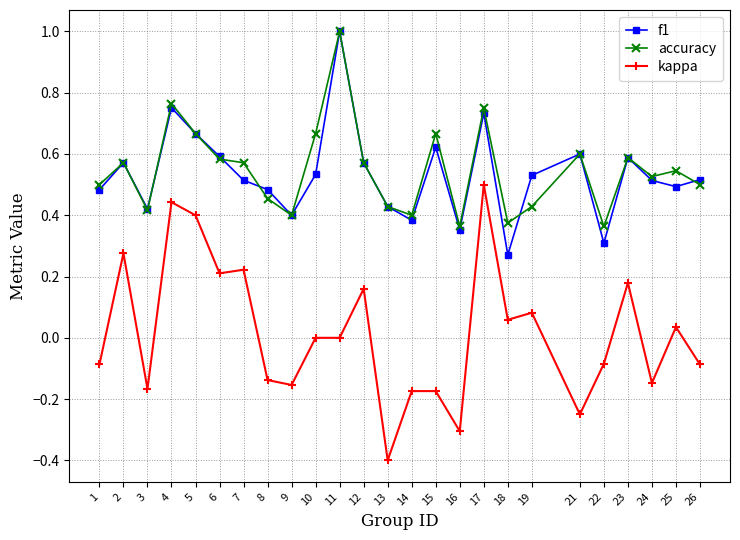

What are all the series names shown in the legend?

f1, accuracy, kappa